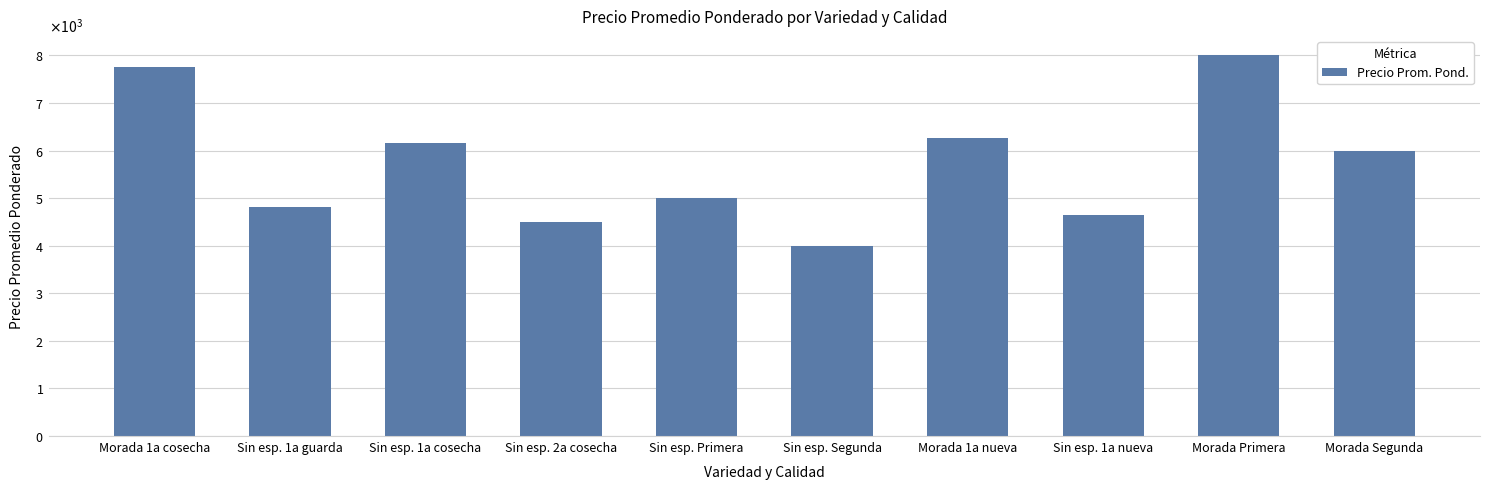

What is the smallest value displayed?

4000.0